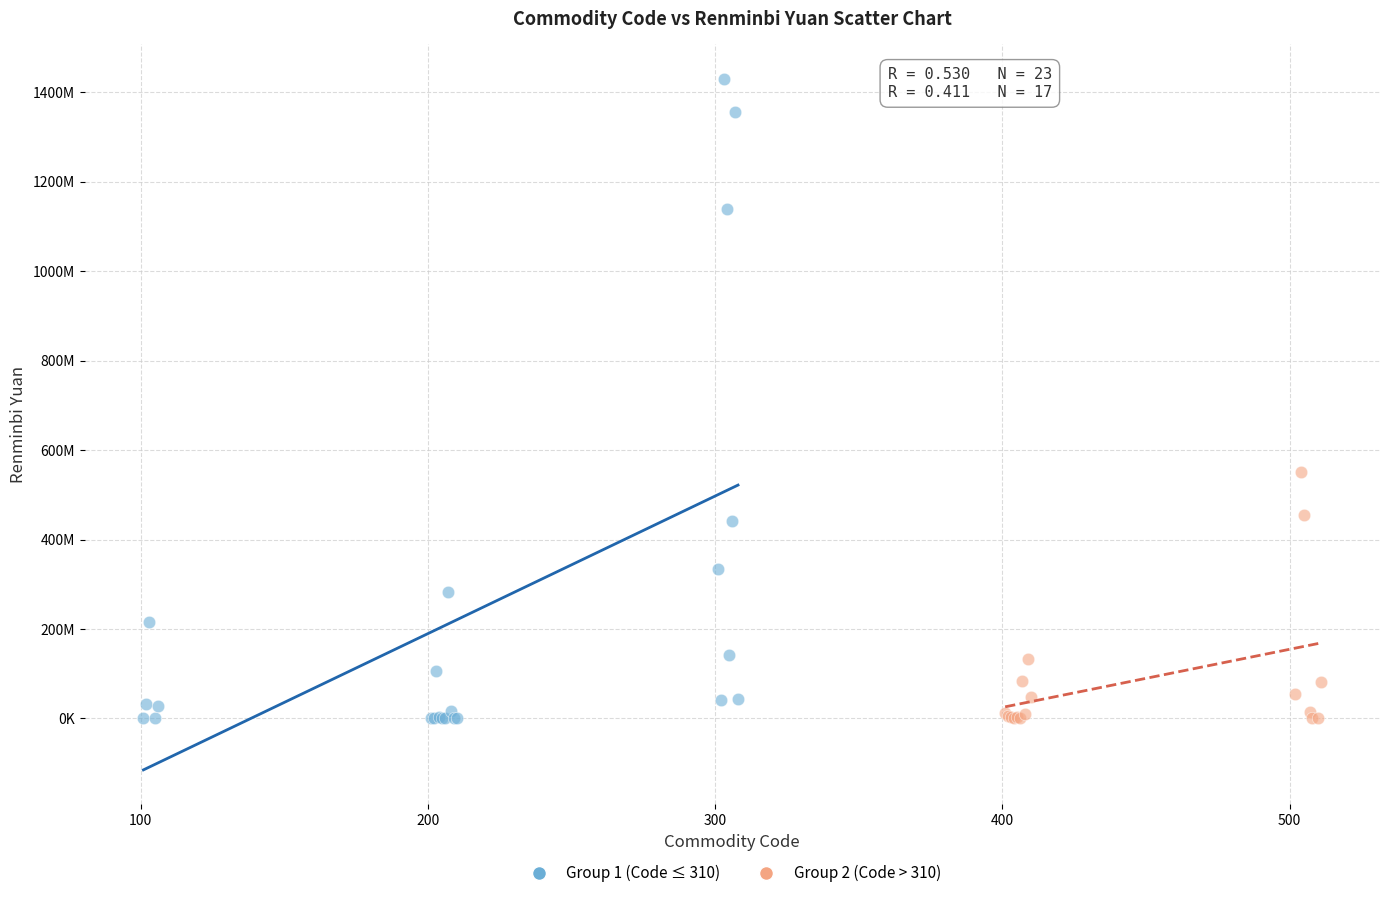

What are all the series names shown in the legend?

Group 1 (Code ≤ 310), Group 2 (Code > 310)